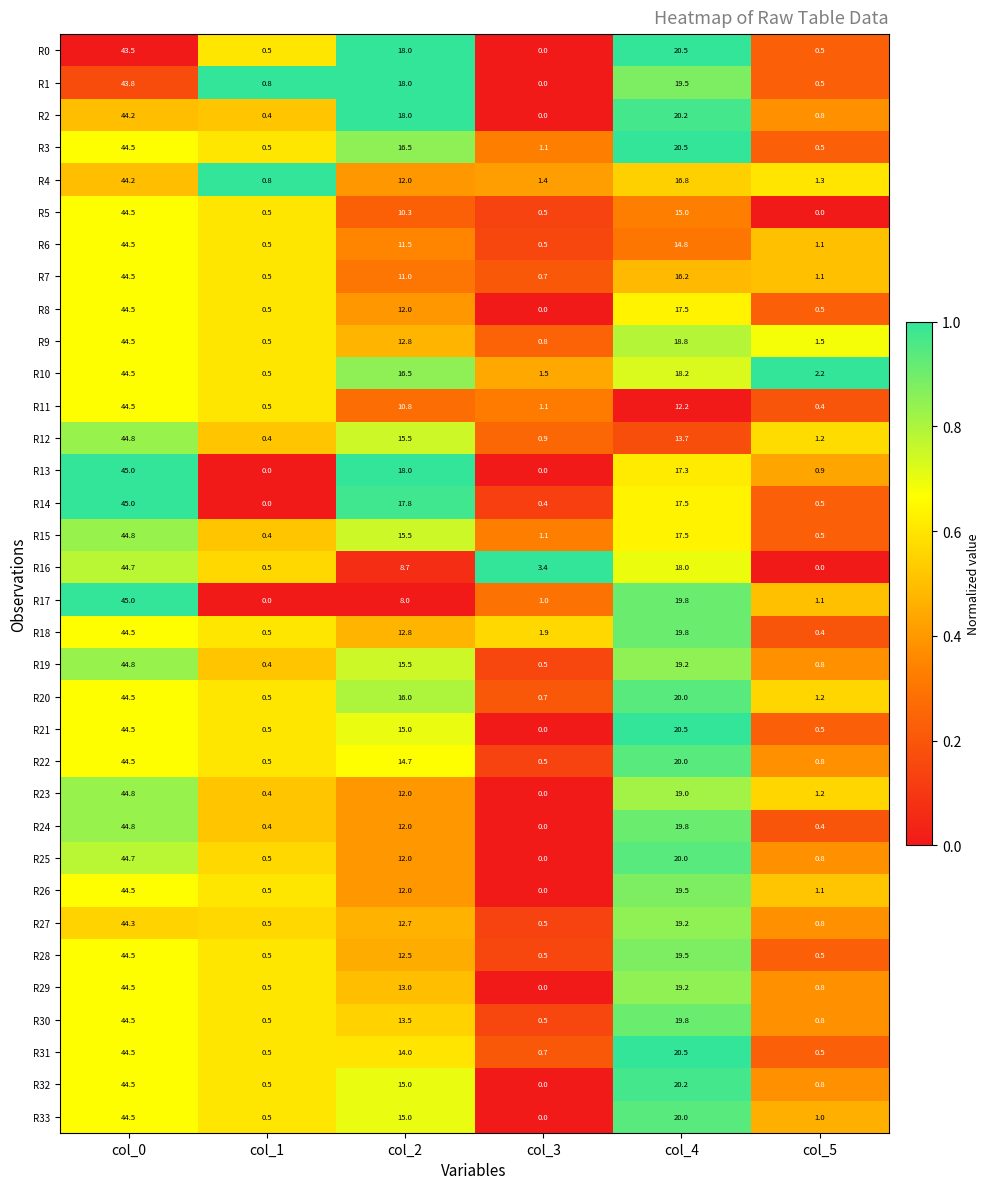

Which series has the largest range (max minus min)?

R13